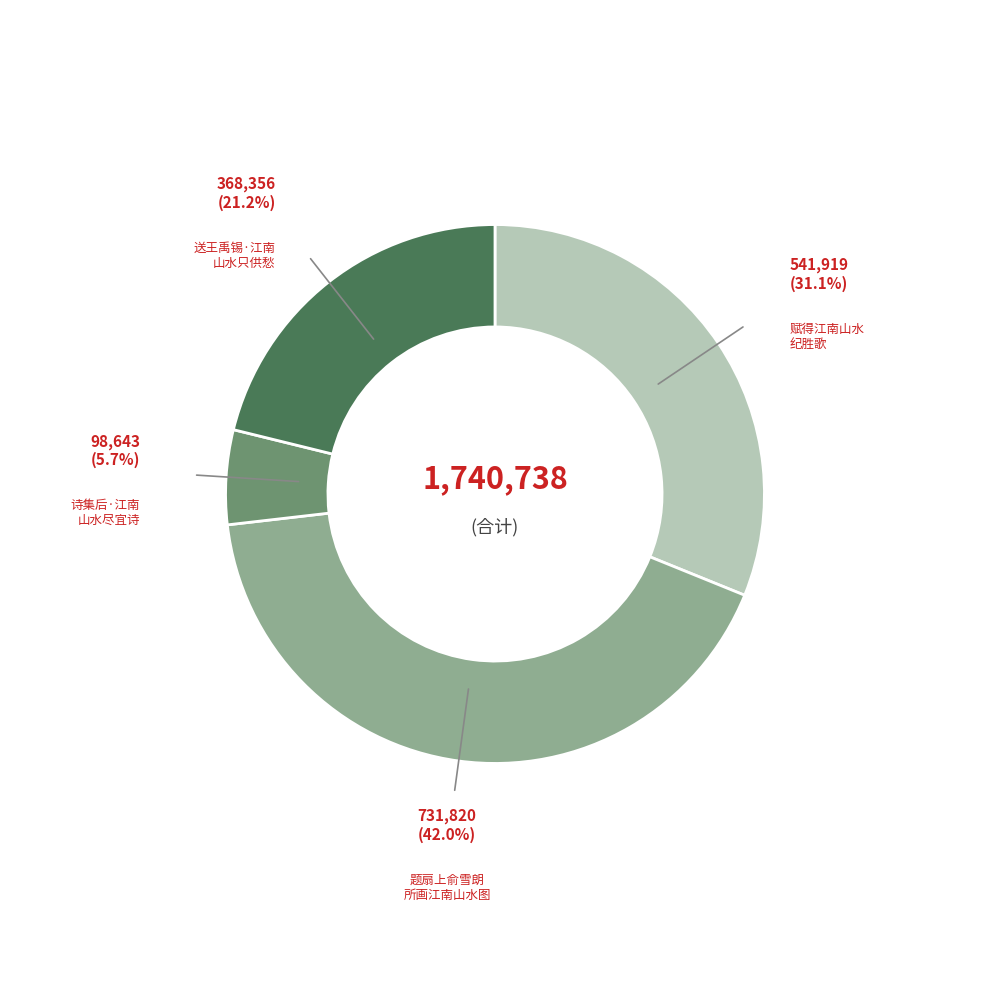

Is there a majority slice in this chart?

No